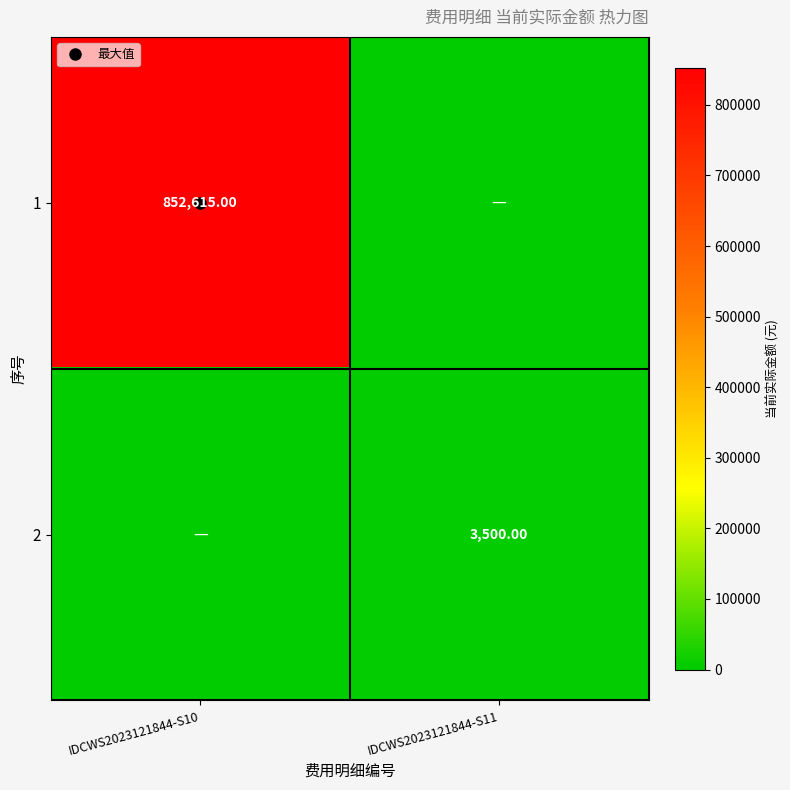

At which category is the sum across all series the highest?

IDCWS2023121844-S10